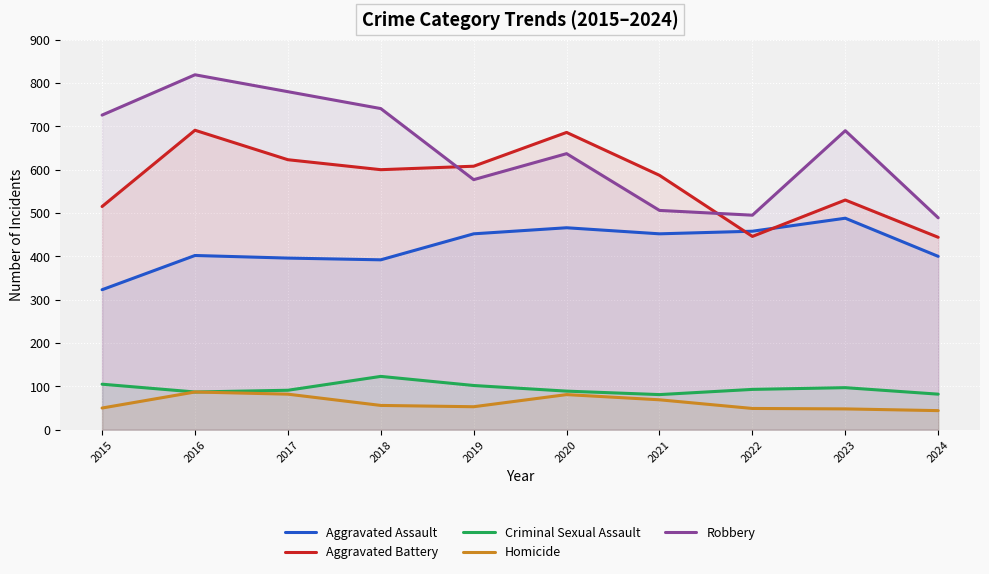

True or false: Homicide has a value of 56 at 2018.

True